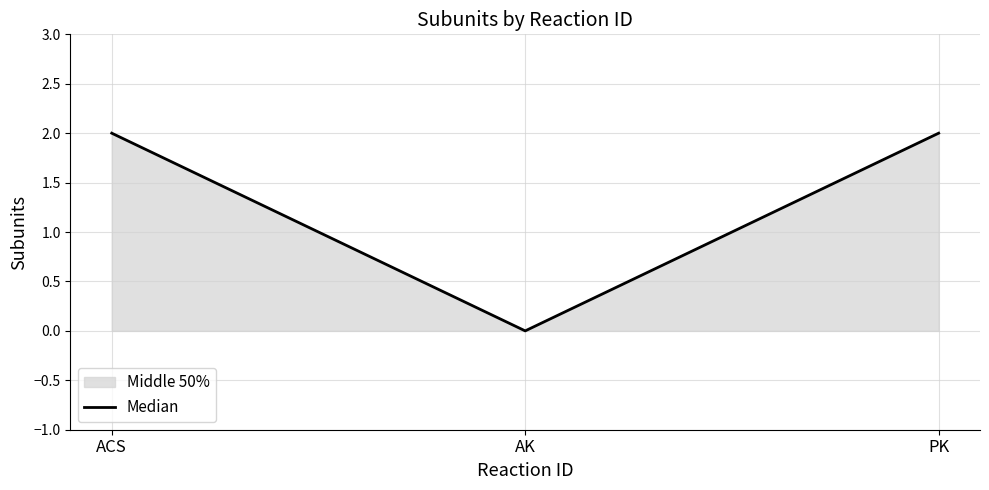

What is the label of the 2nd point from the left?

AK